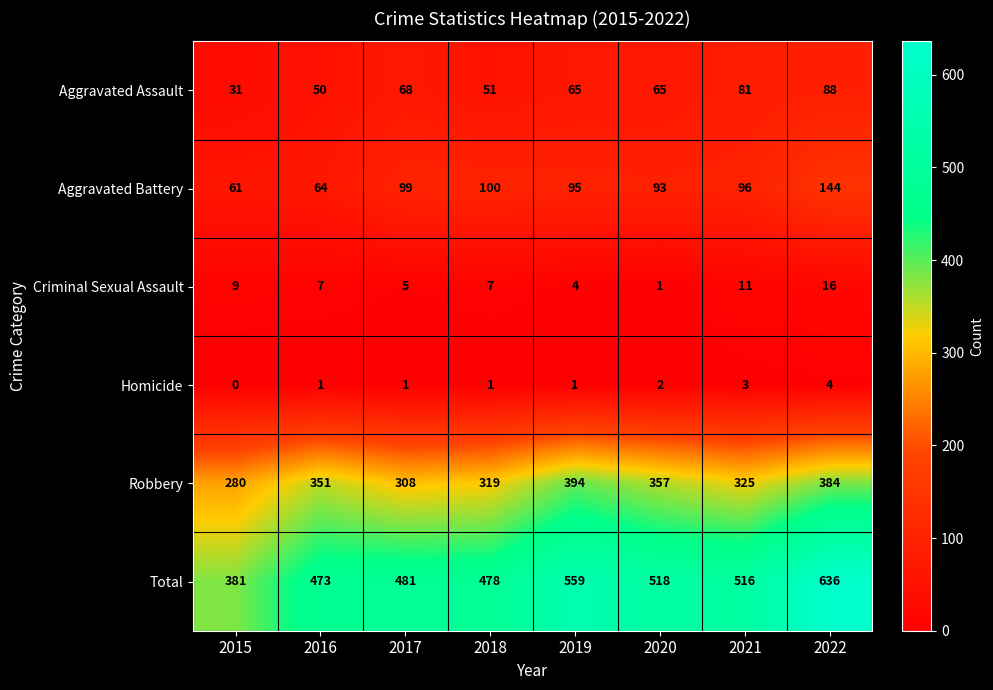

What is the difference between the maximum and second lowest values in the Homicide series?

3